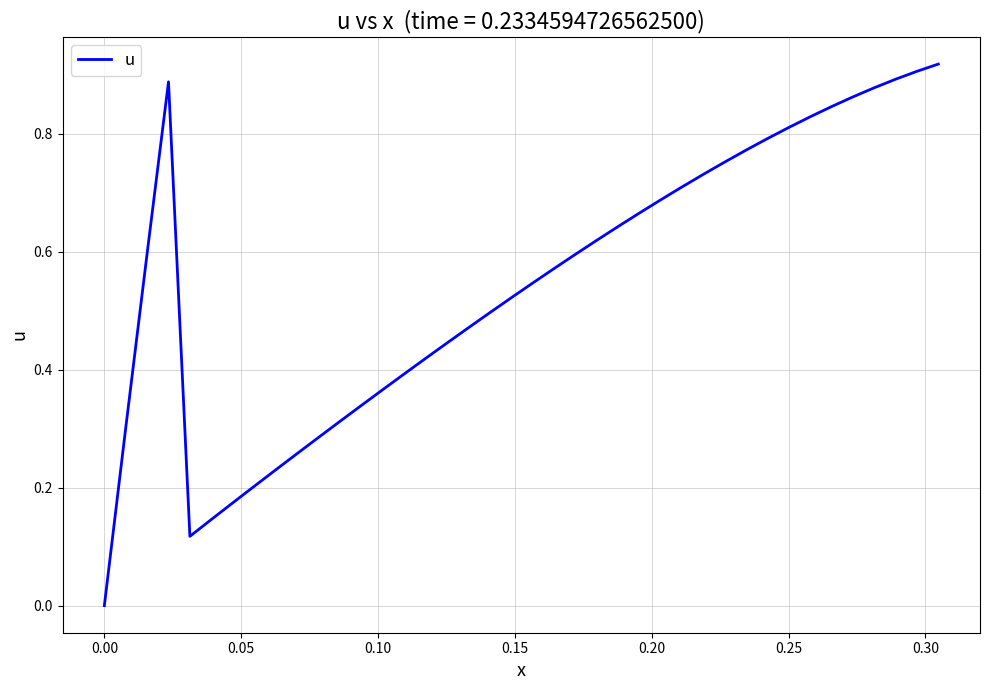

Is this an area chart (filled region under the line)?

No